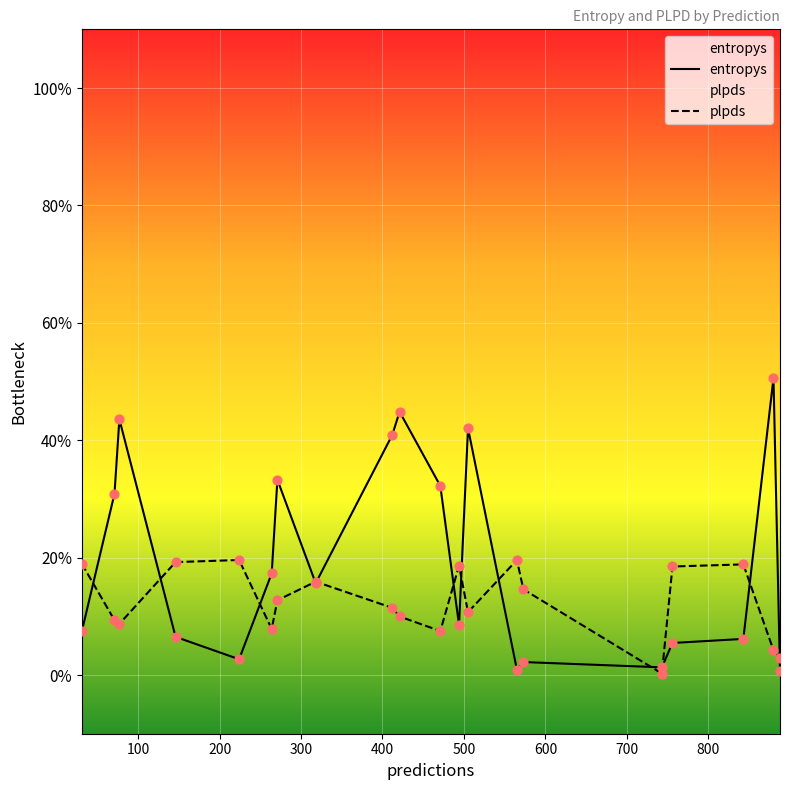

Which series contains the highest Y value?

entropys